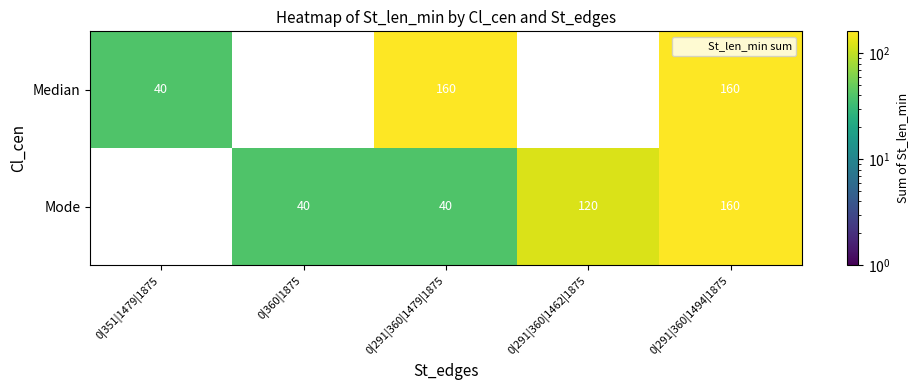

The Mode series shows 61 at 0|291|360|1462|1875. True or false?

False